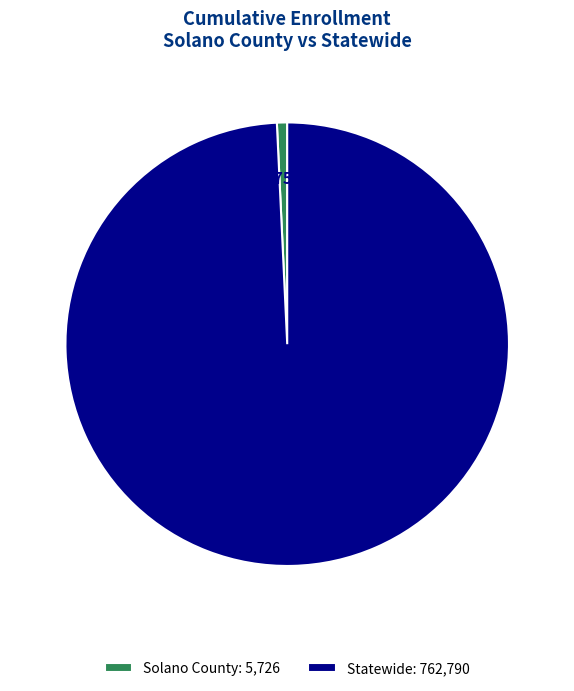

Which category accounts for the majority?

Statewide